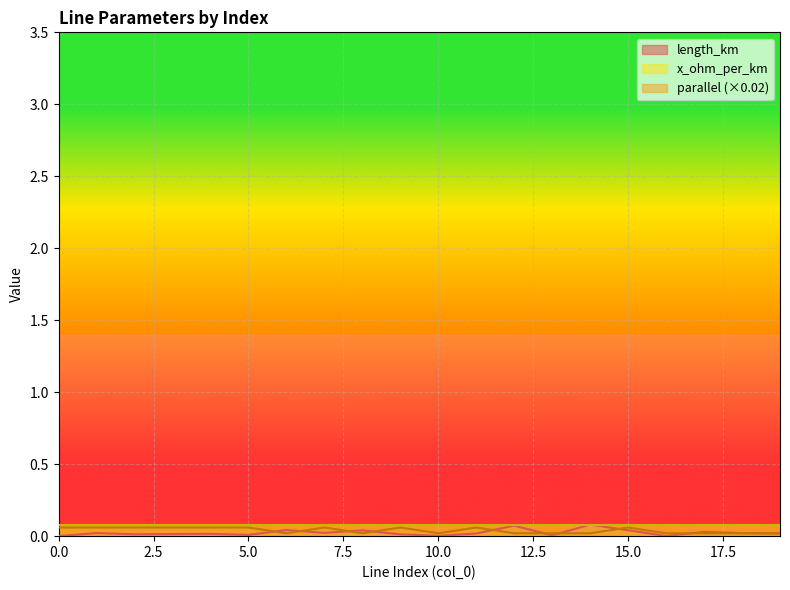

Which series has the widest spread of values?

length_km